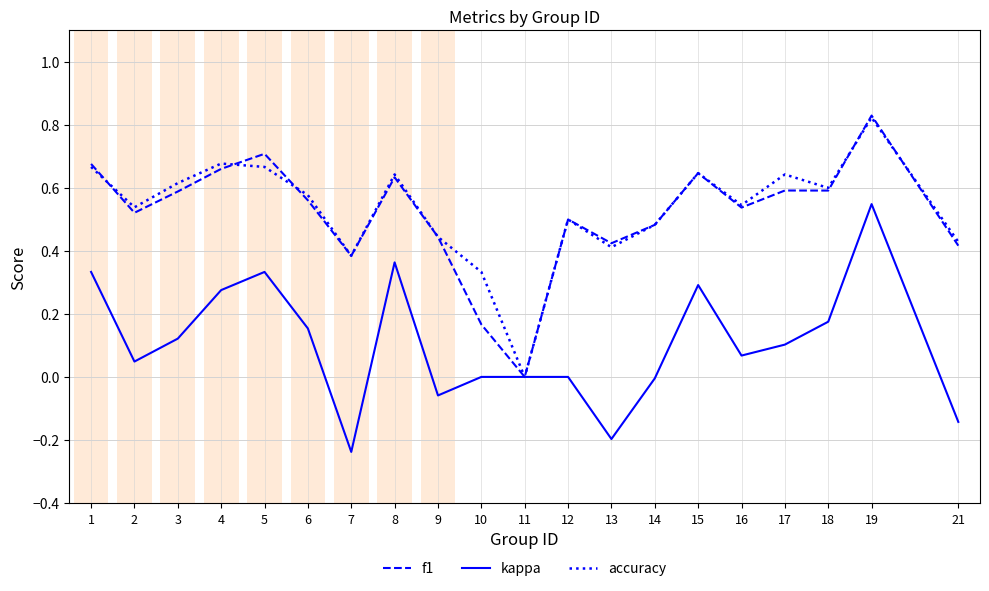

Which category has the highest value in the kappa series?

19